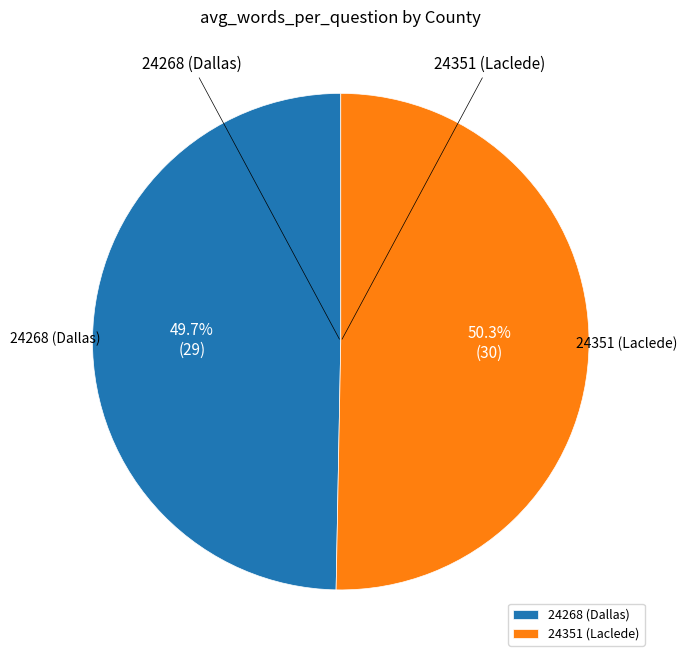

To the nearest percent, what is the difference between the 24351 (Laclede) and 24268 (Dallas) slice percentages?

1%